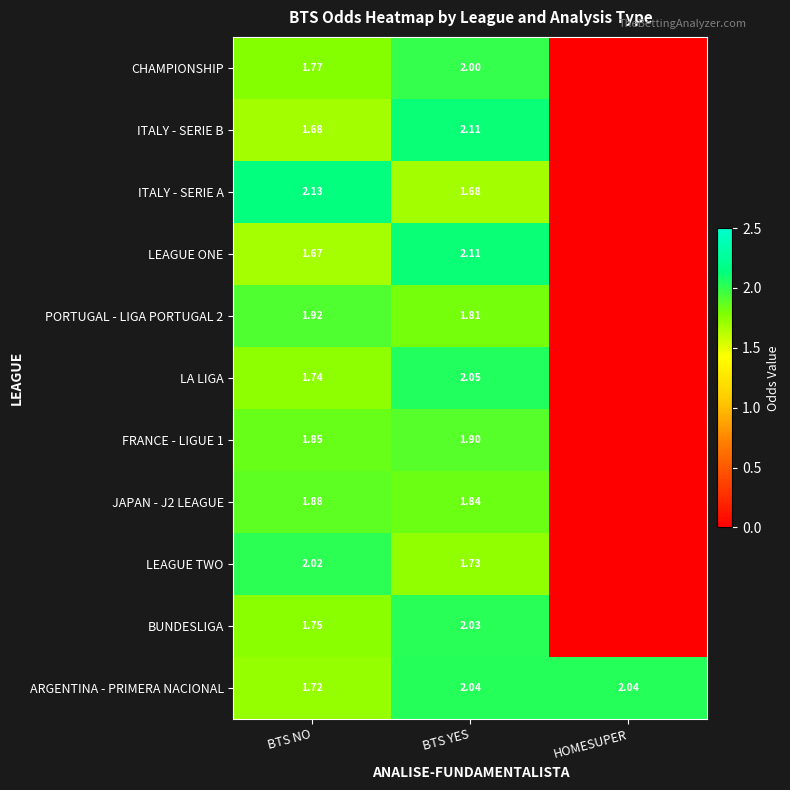

Between BTS NO and BTS YES, which series saw the biggest shift?

ITALY - SERIE A